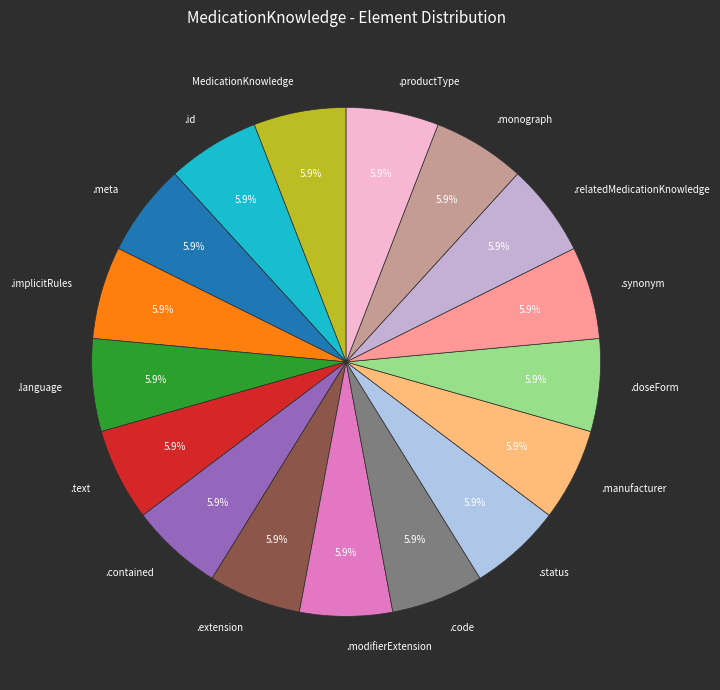

How many segments does this pie chart have?

17